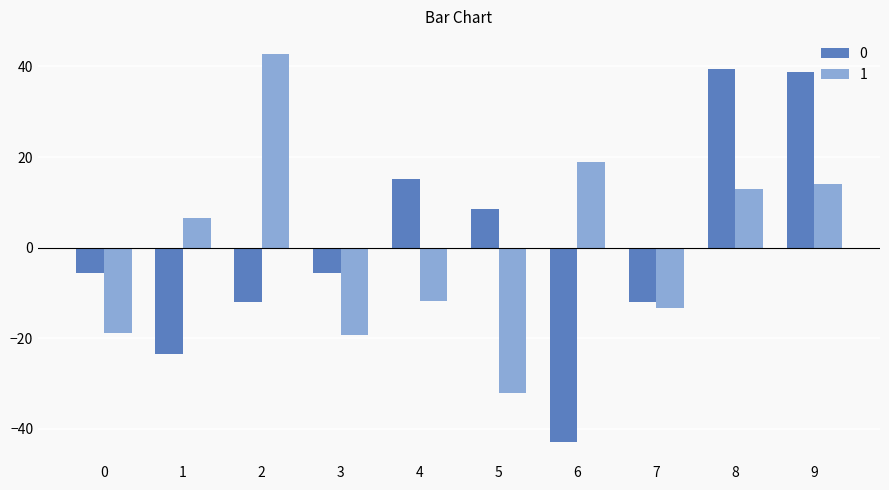

At 7, list the series in order from smallest to largest.

1, 0